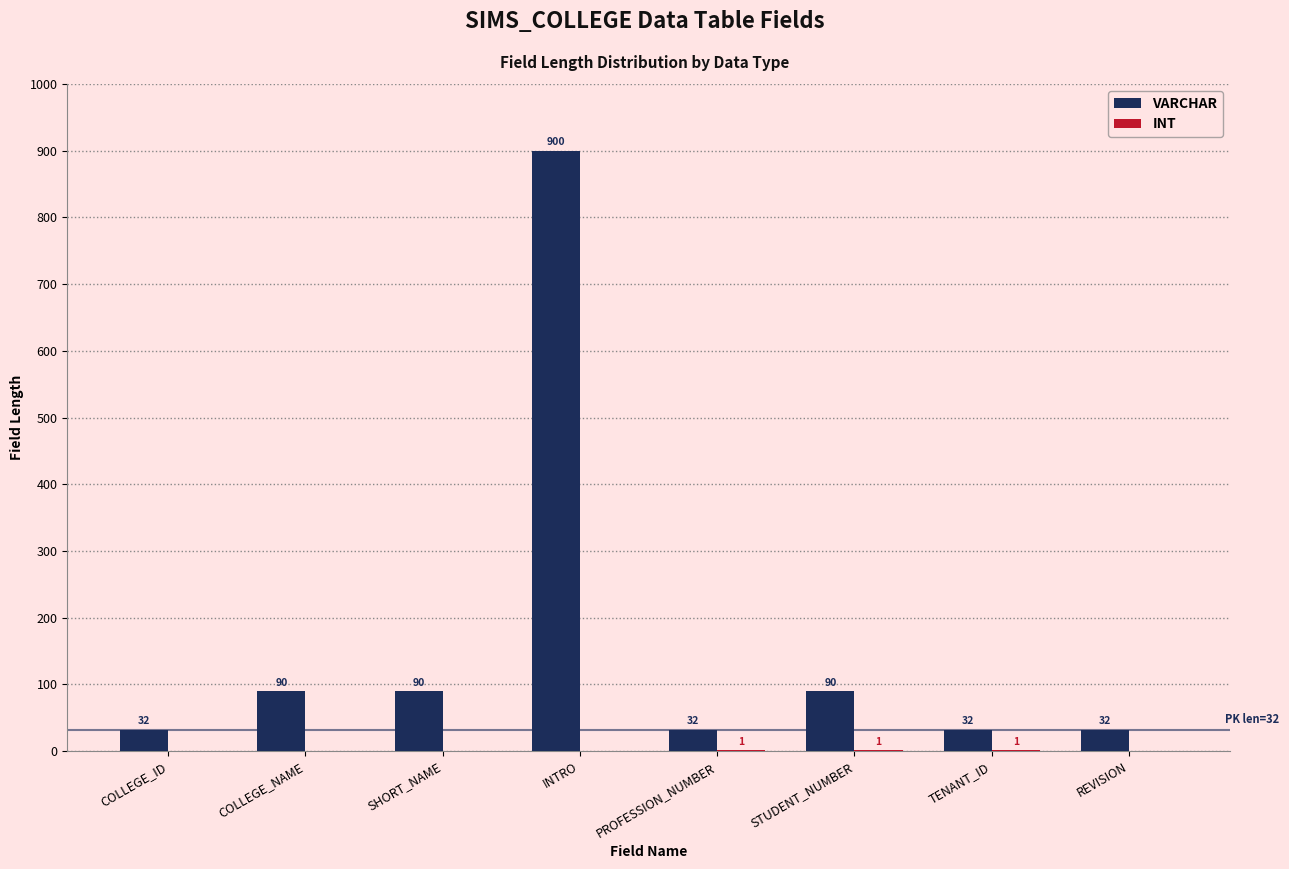

Between SHORT_NAME and TENANT_ID, which series saw the biggest shift?

VARCHAR